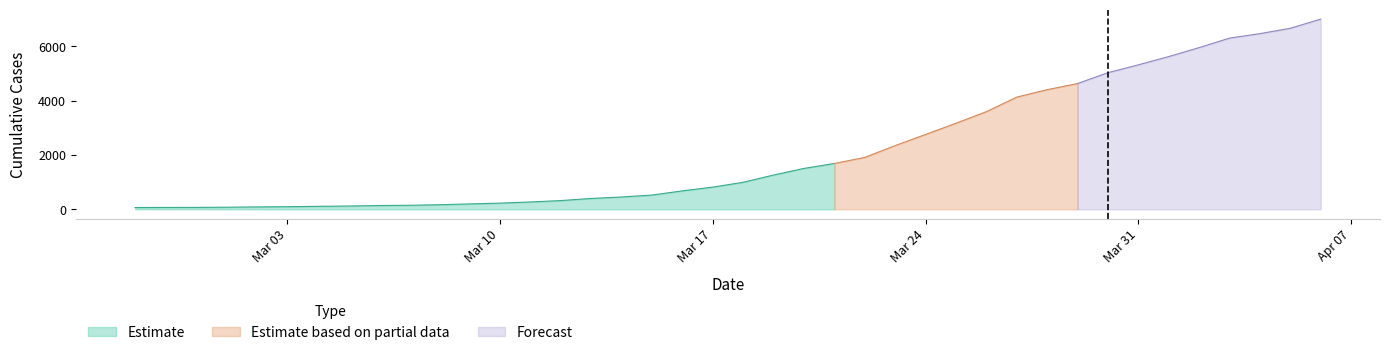

Between 2020-03-18 and 2020-03-20, which is larger?

2020-03-20